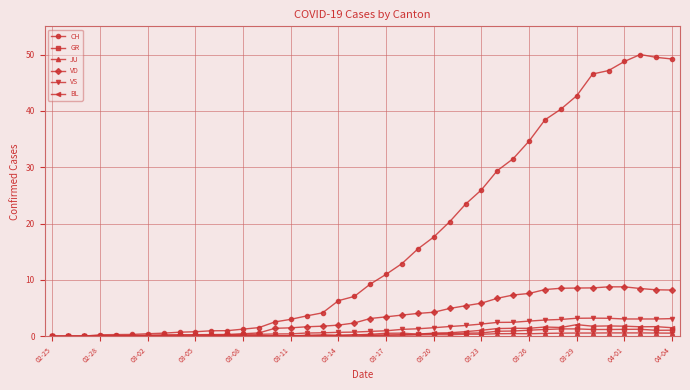

True or false: JU has more than 1 points higher than both neighbors.

True